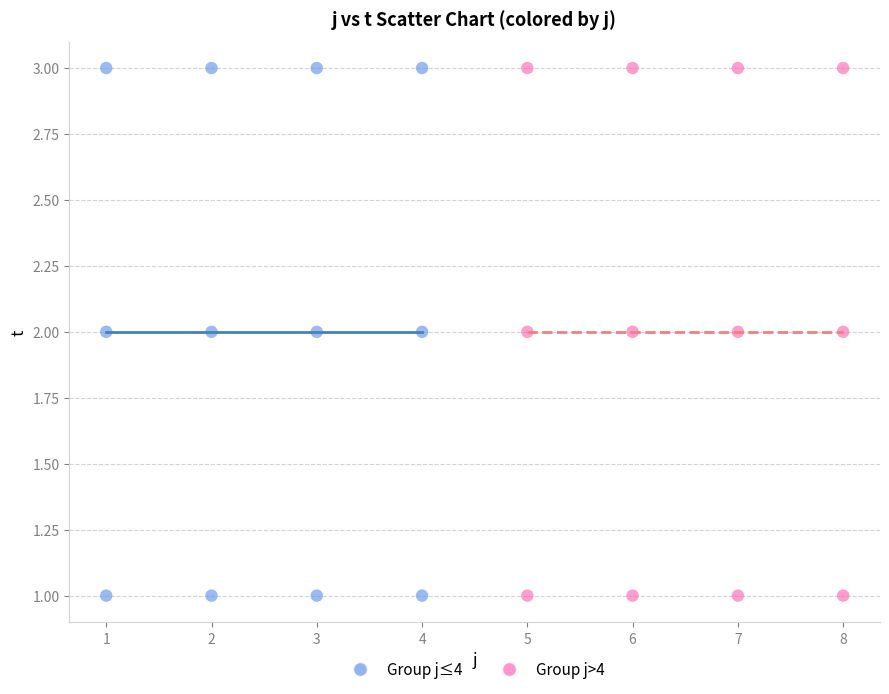

What are all the series names shown in the legend?

Group j≤4, Group j>4